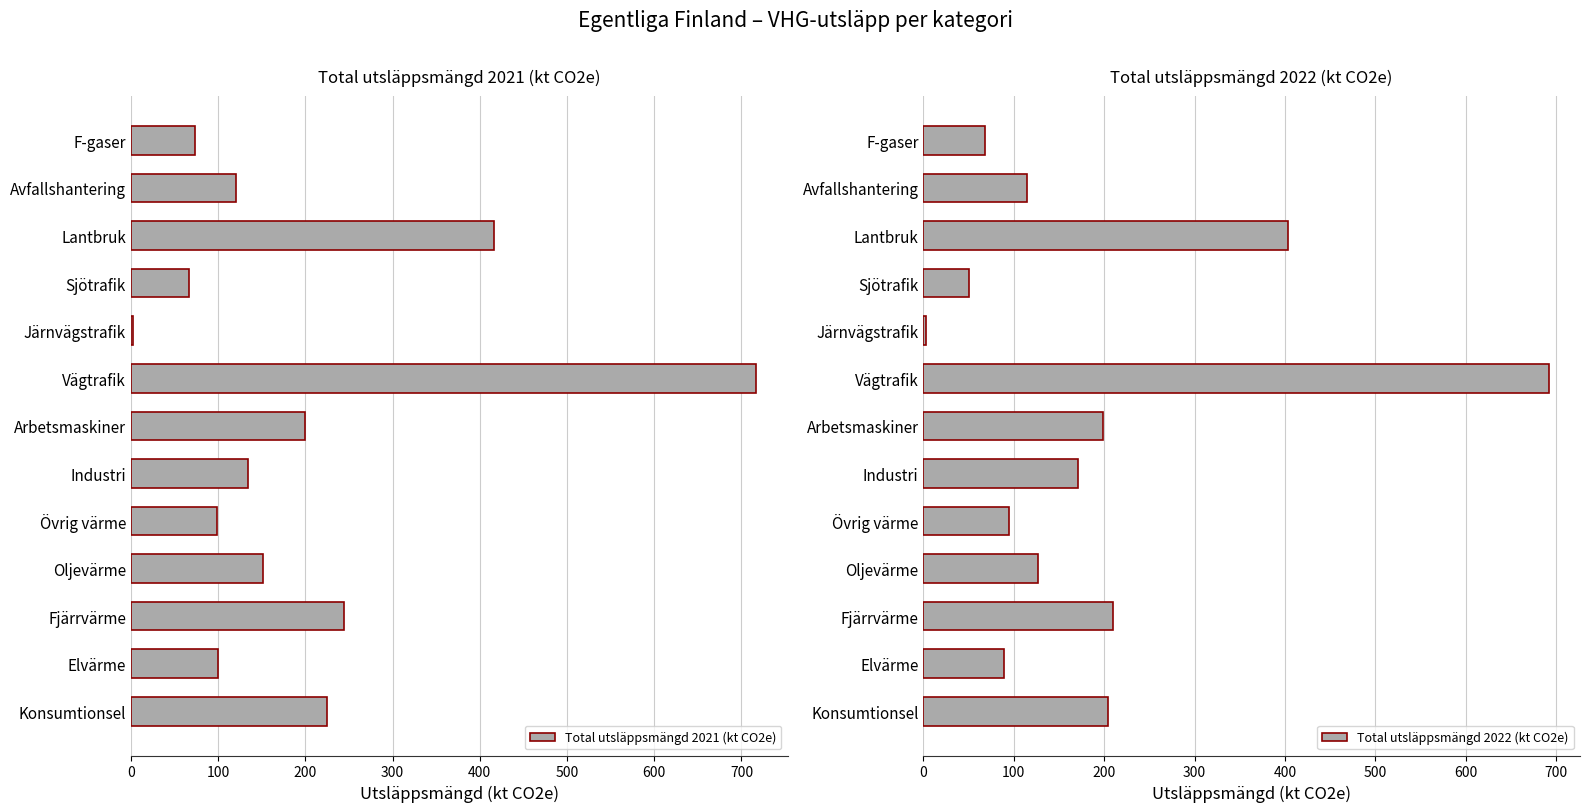

Rank the series by their average value, from lowest to highest.

Total utsläppsmängd 2022 (kt CO2e), Total utsläppsmängd 2021 (kt CO2e)